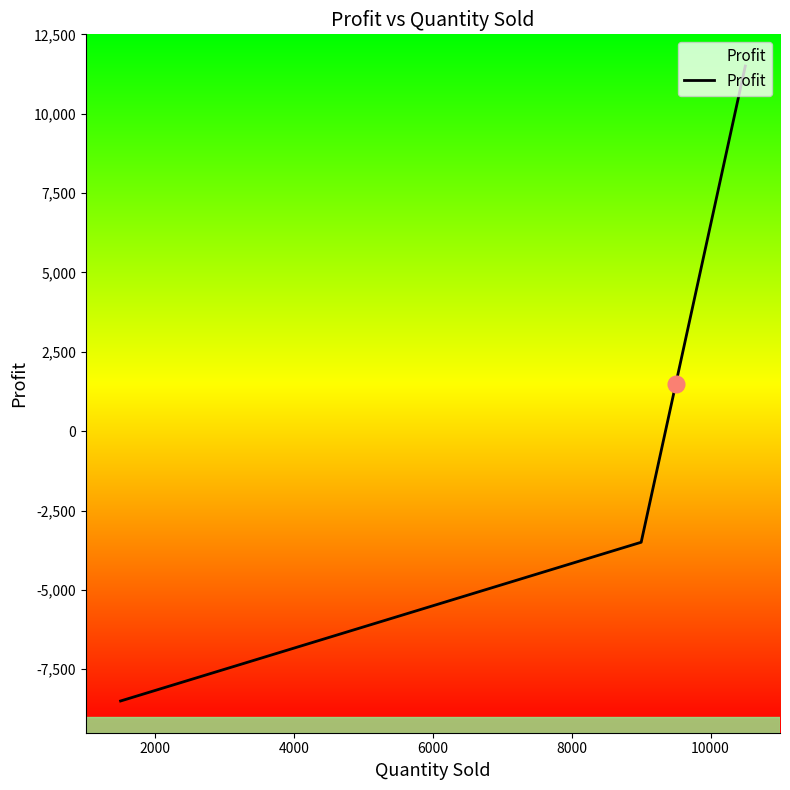

What is the difference between the second highest and second lowest values?

10000